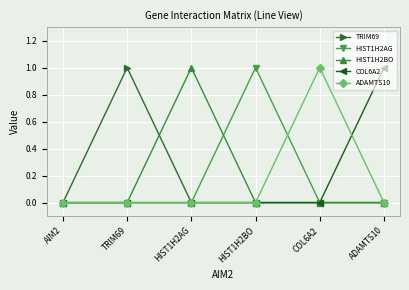

In TRIM69, how many points are higher than both neighbors (excluding endpoints)?

1